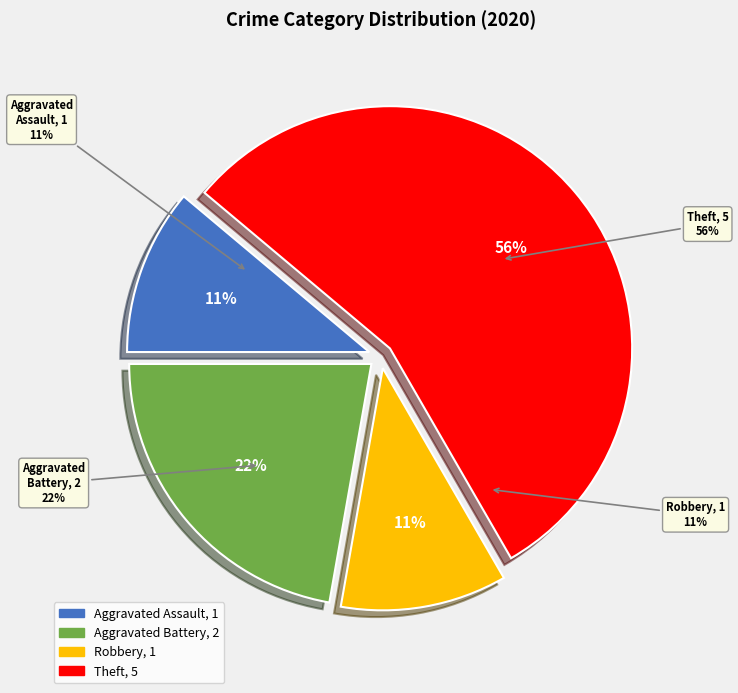

To the nearest percent, what is the combined percentage of Aggravated Assault and Theft?

67%